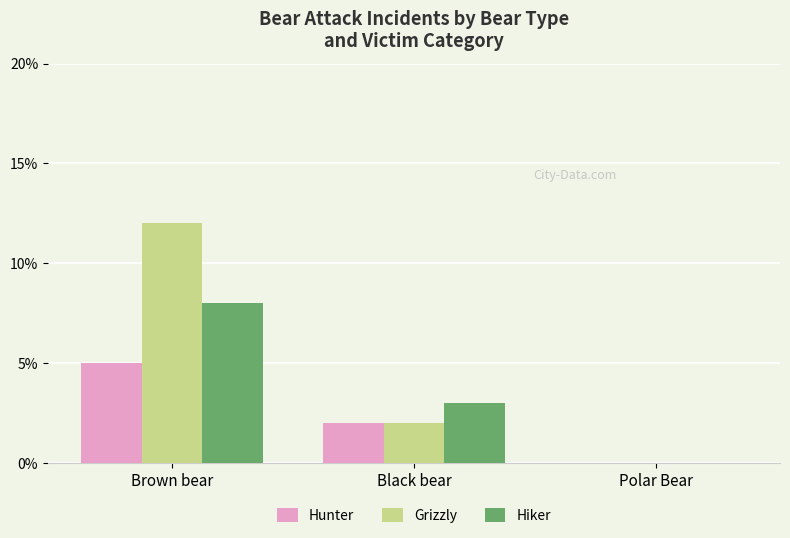

What is the highest value of the Grizzly series?

12